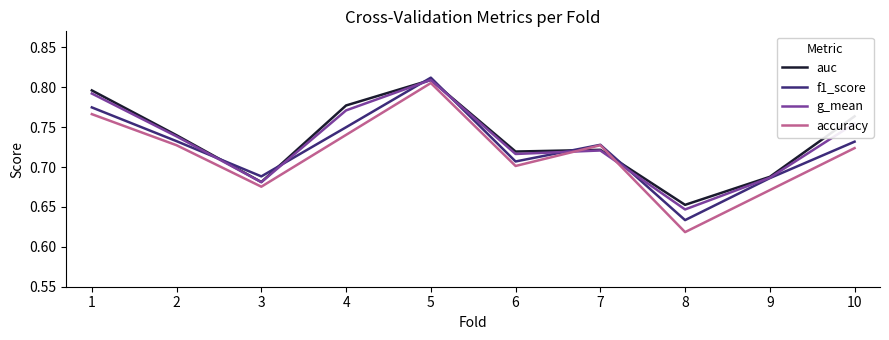

Where is the first local minimum for g_mean?

3